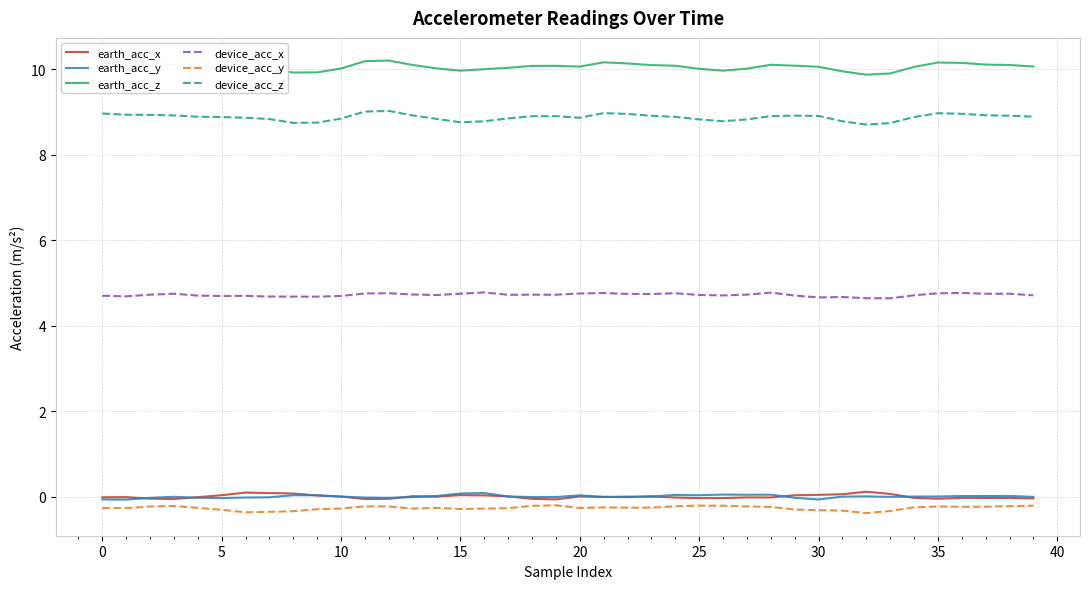

In earth_acc_z, how many points are higher than both neighbors (excluding endpoints)?

6